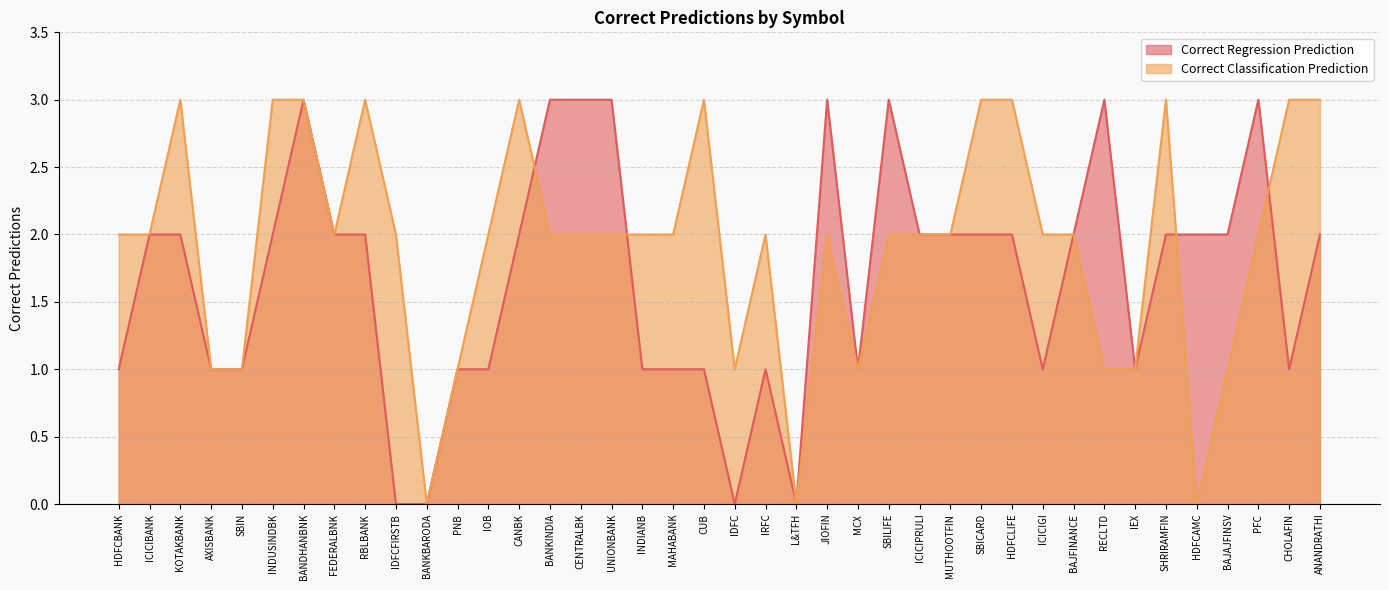

What is the value of the Correct Classification Prediction point at the 31st from the left?

2